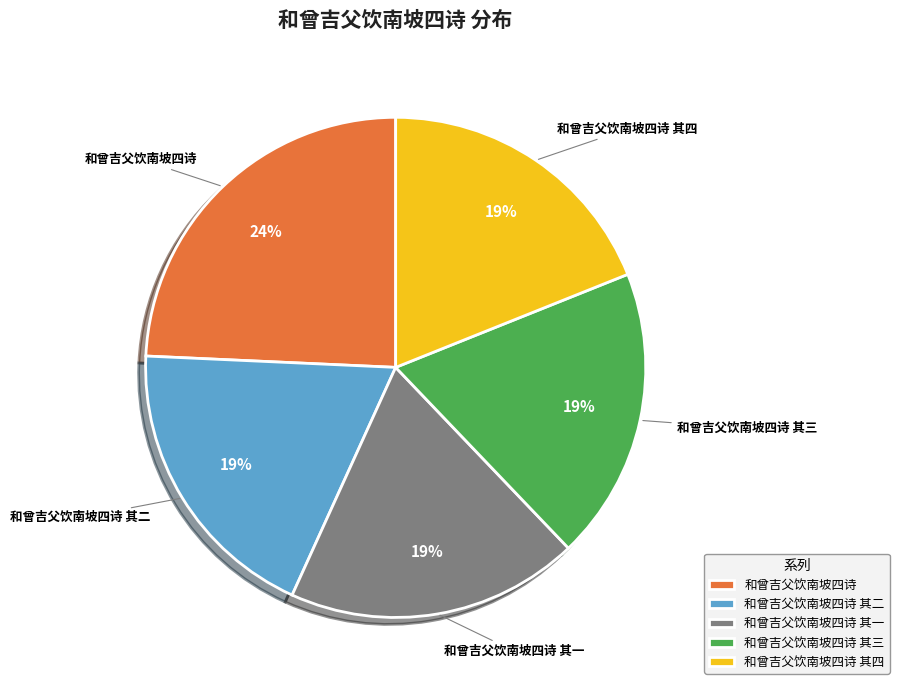

To the nearest percent, what is the combined percentage of 和曾吉父饮南坡四诗 其四 and 和曾吉父饮南坡四诗?

43%